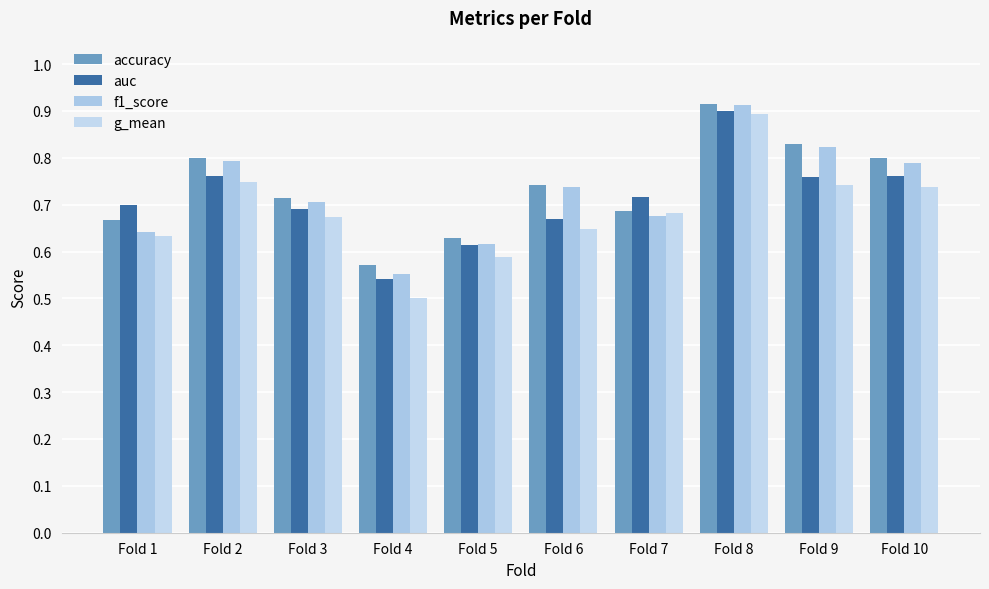

Which series has the largest total across all categories?

accuracy